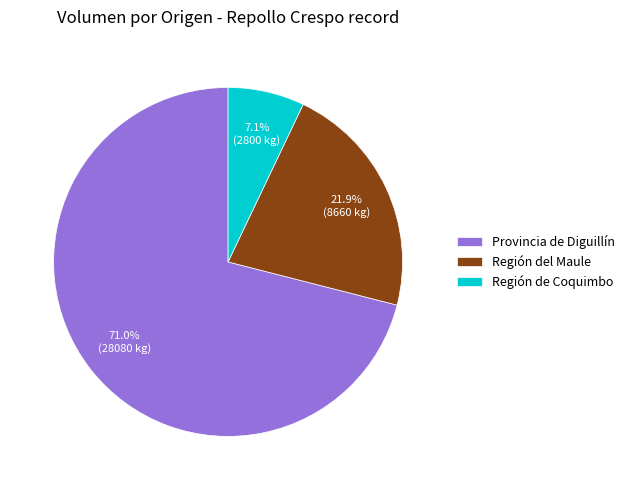

How many slices are in this pie chart?

3